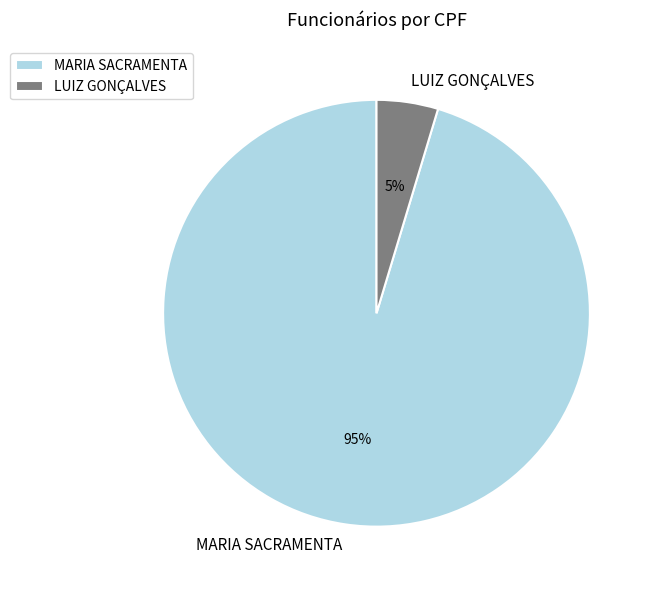

Combined, do MARIA SACRAMENTA and LUIZ GONÇALVES account for over 50%?

Yes